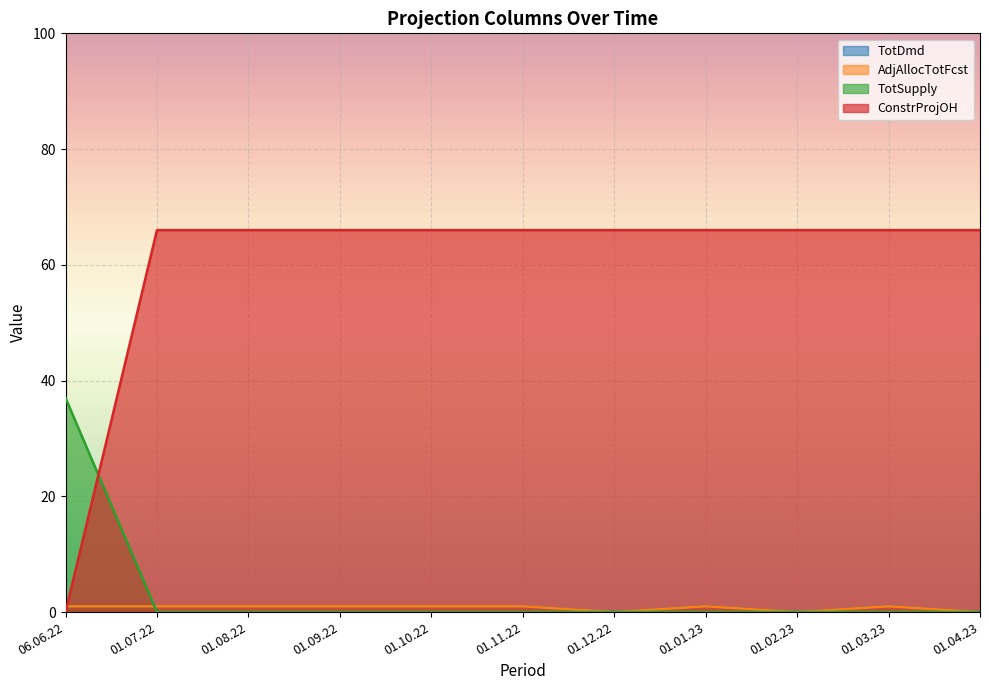

Reading right to left, what are all the values shown in this chart?

TotDmd: 0	1	0	1	0	1	1	1	1	1	1
AdjAllocTotFcst: 0	1	0	1	0	1	1	1	1	1	1
TotSupply: 0	0	0	0	0	0	0	0	0	0	37
ConstrProjOH: 66	66	66	66	66	66	66	66	66	66	0